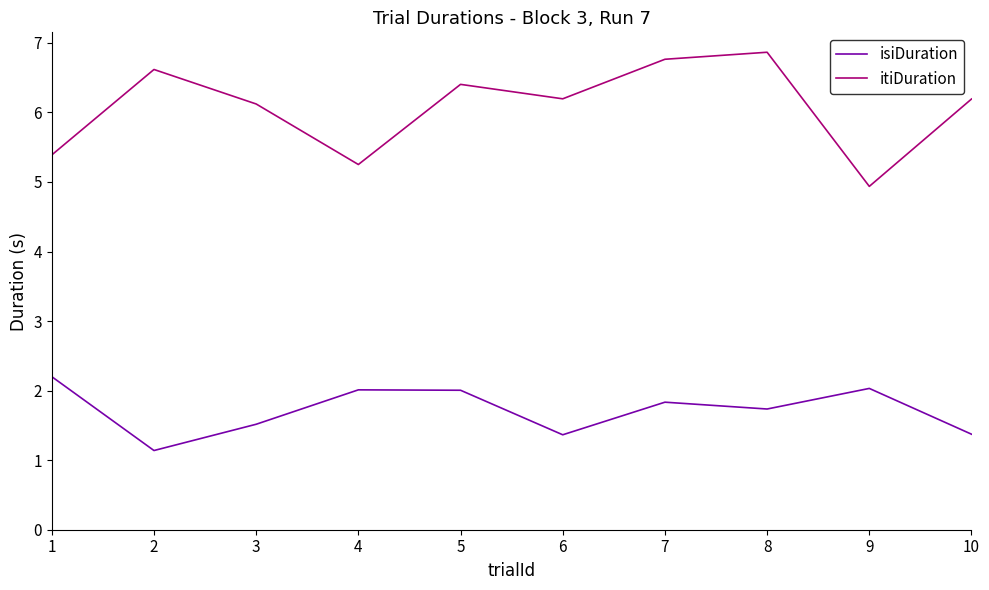

Rank the series by their average value, from lowest to highest.

isiDuration, itiDuration